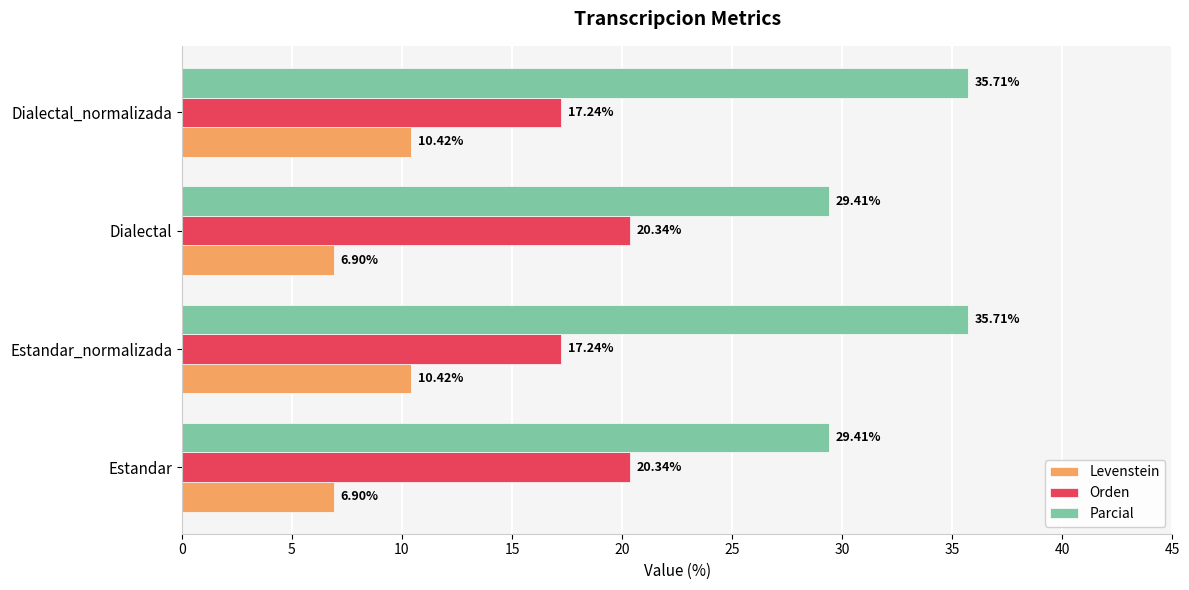

How many Levenstein values are between 6 and 10?

2